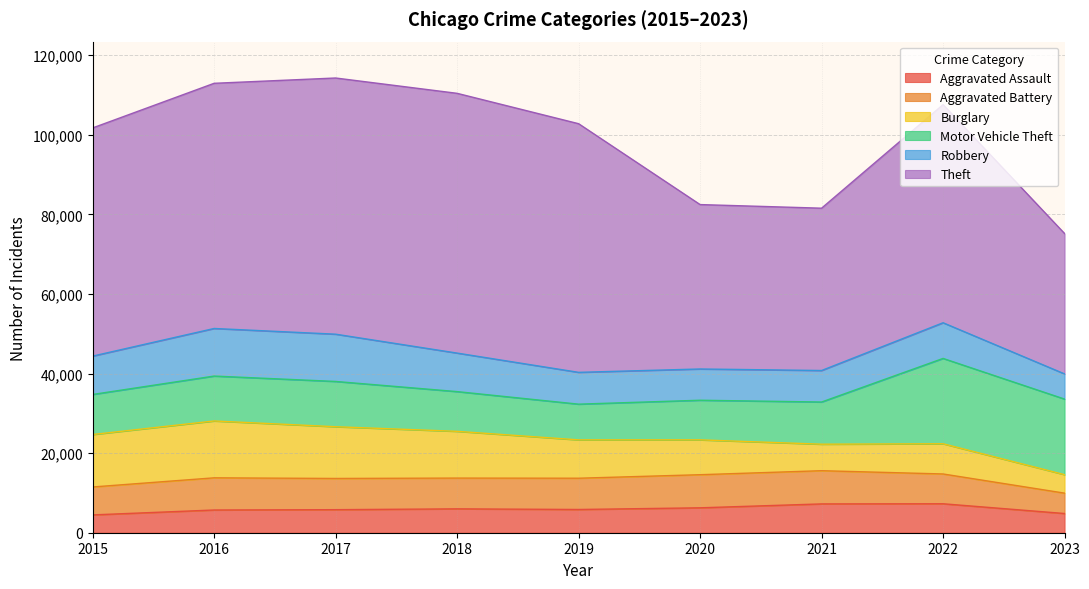

What is the difference between the maximum and minimum values in the Aggravated Battery series?

3229